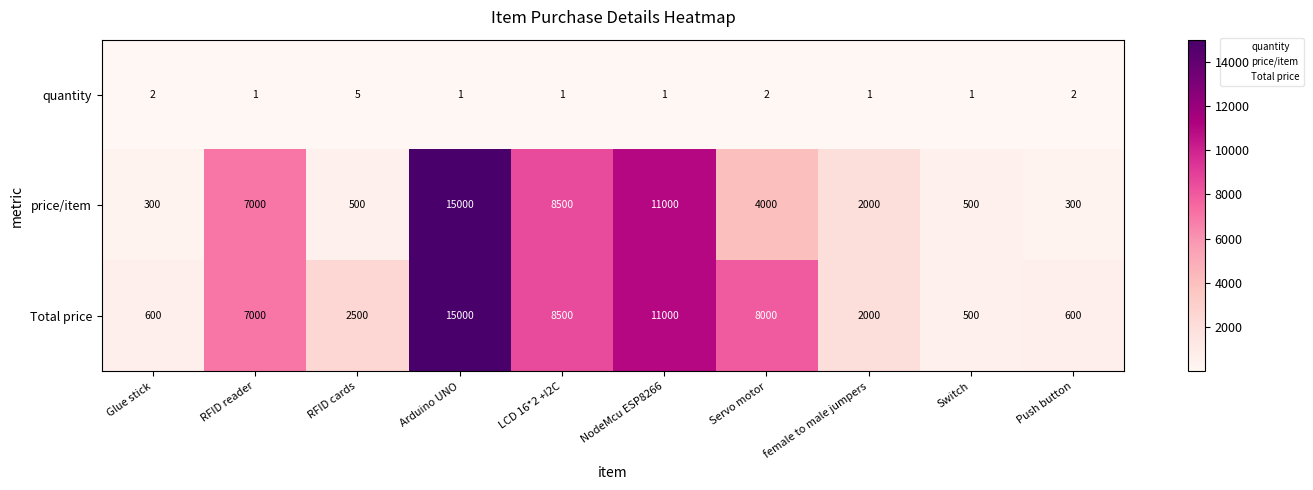

What is the approximate value of price/item at Servo motor, to the nearest 10?

4000